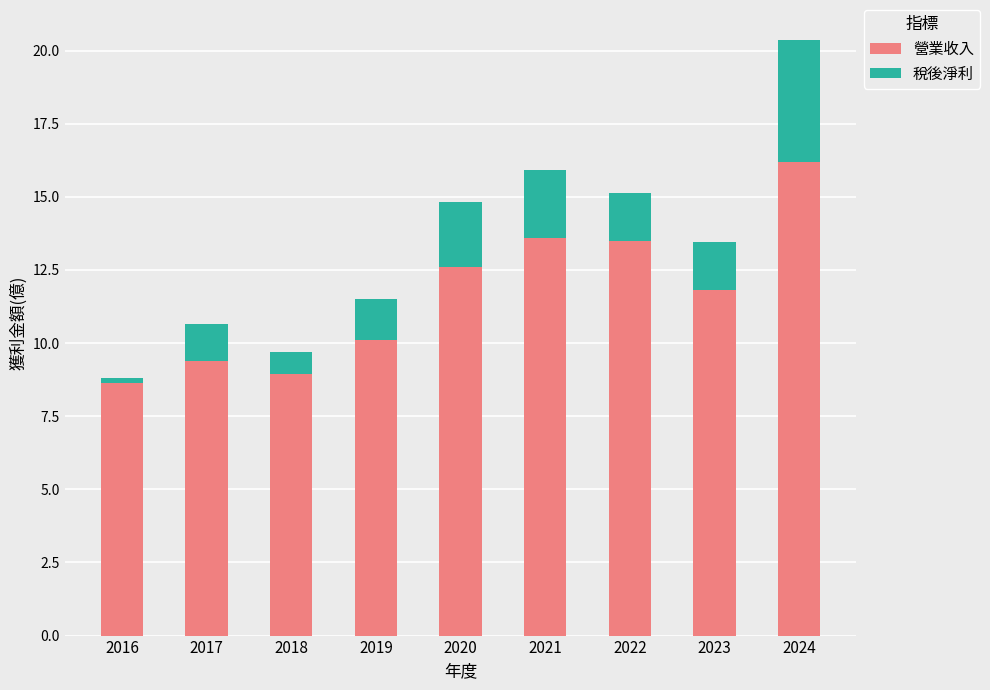

How many bars are there in total?

9